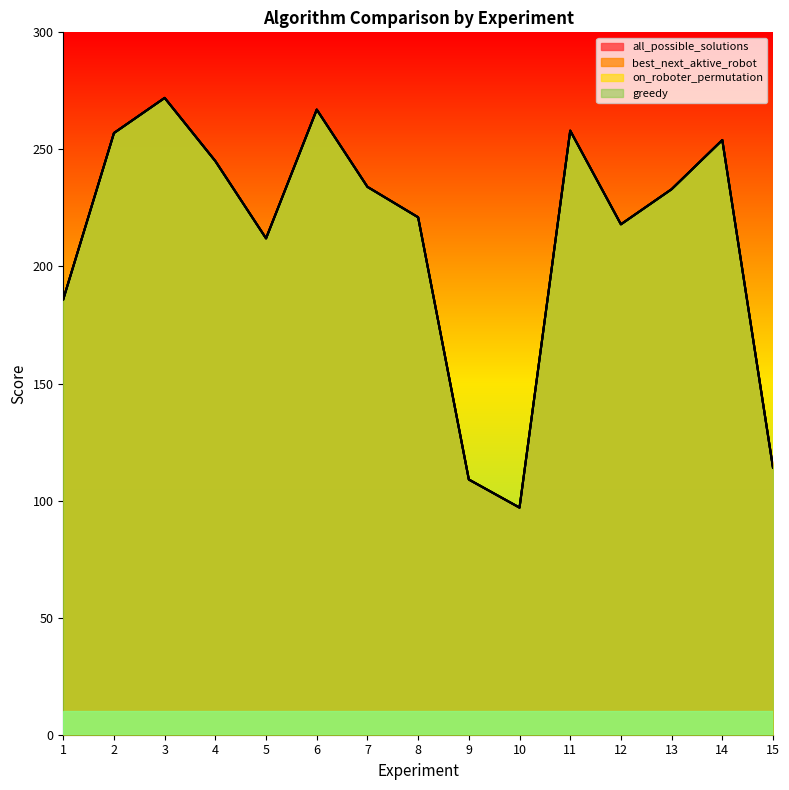

The value of best_next_aktive_robot at 9 is 163. True or false?

False